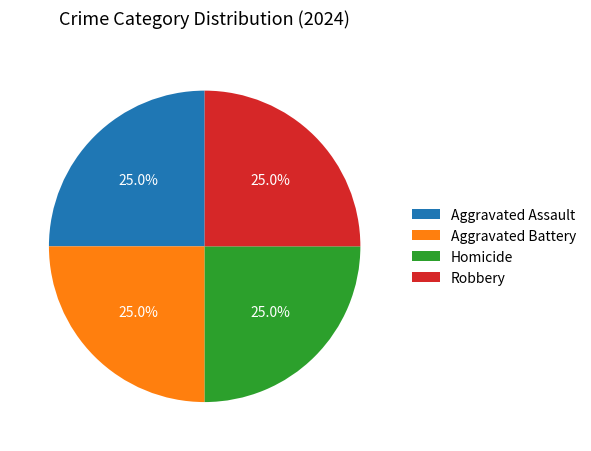

To the nearest percent, what percentage of the pie is Aggravated Battery?

25%